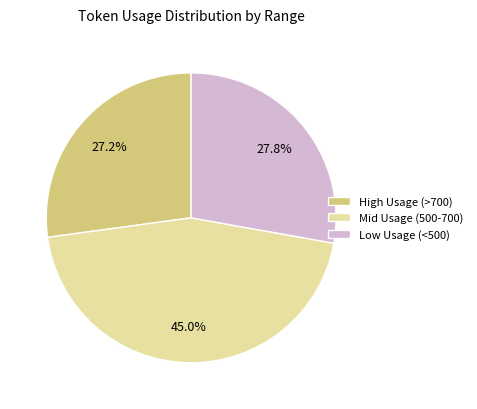

To the nearest percent, what is the average slice percentage?

33%